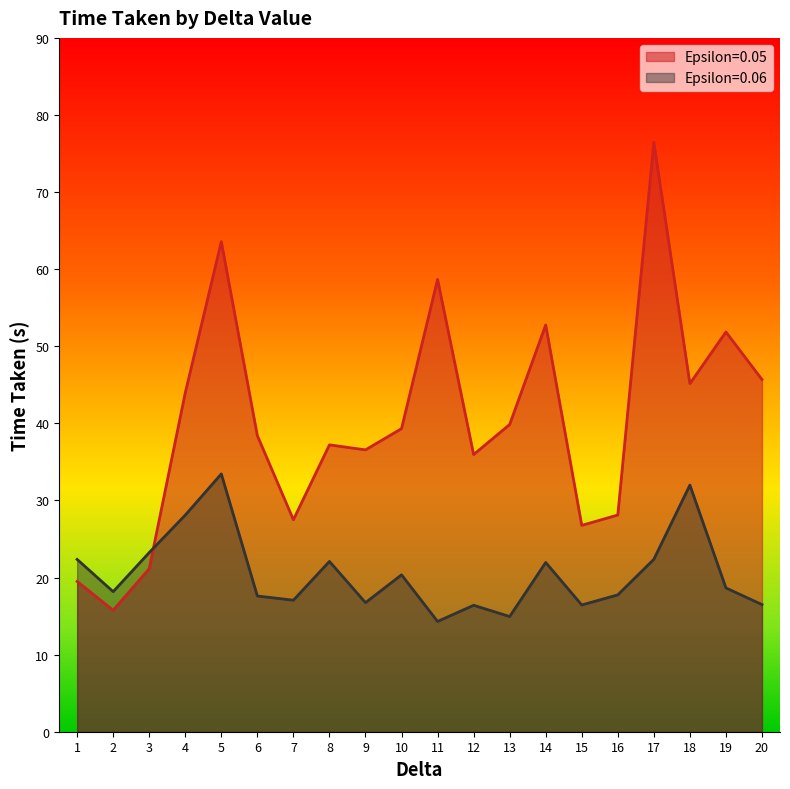

What is the difference between the maximum and second lowest values in the Epsilon=0.06 series?

18.5